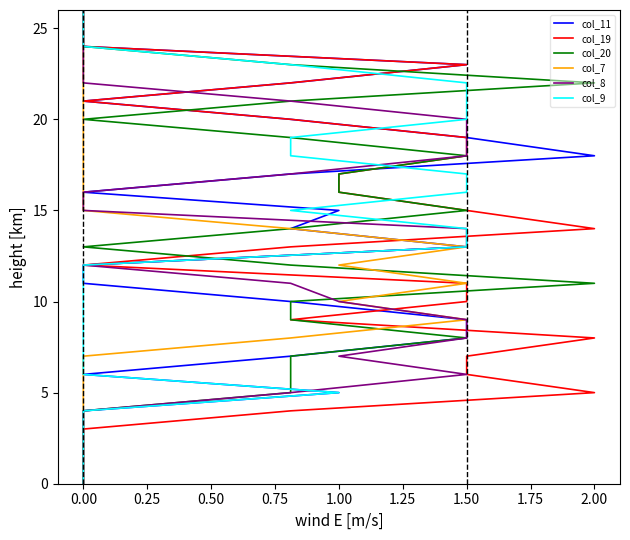

Which series has the widest spread of values?

col_11